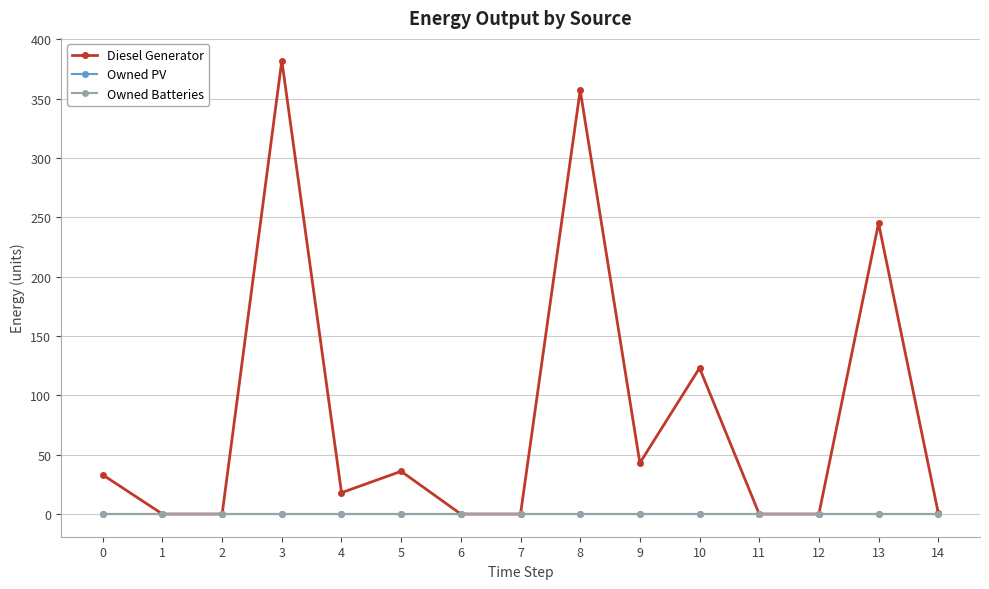

Is this an area chart (filled region under the line)?

No